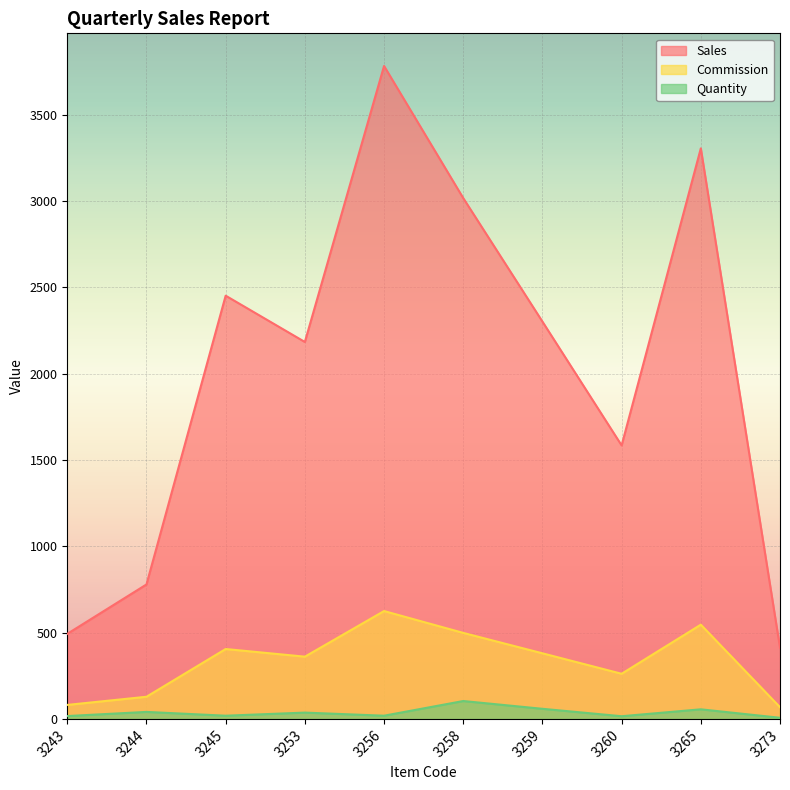

Is it true that Commission equals 445.5 at 3260?

False